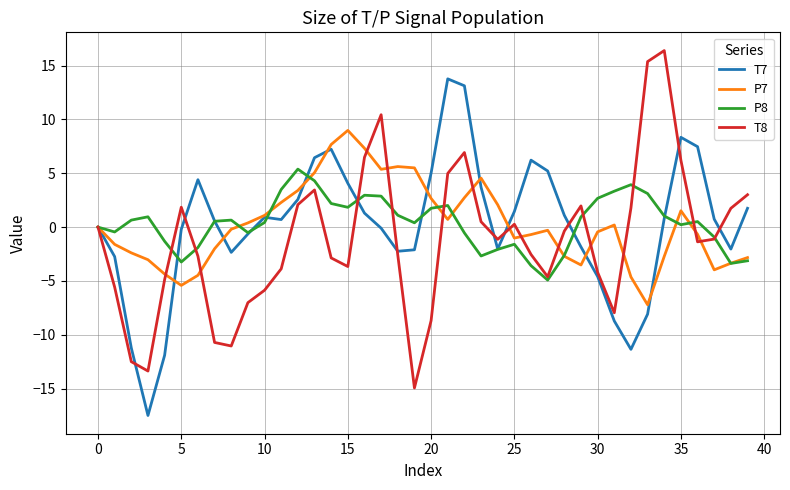

List the series in order of their peak value, highest first.

T8, T7, P7, P8